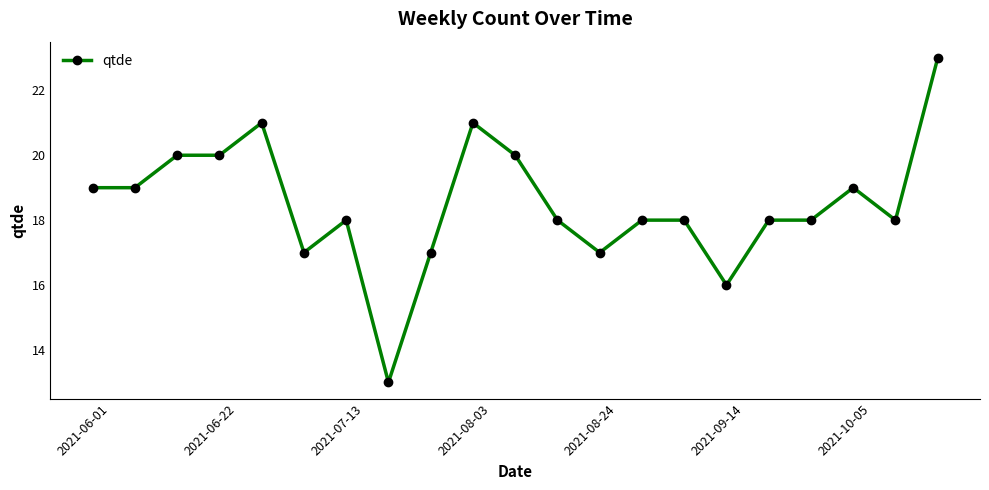

True or false: there are more than 0 points higher than both neighbors.

True